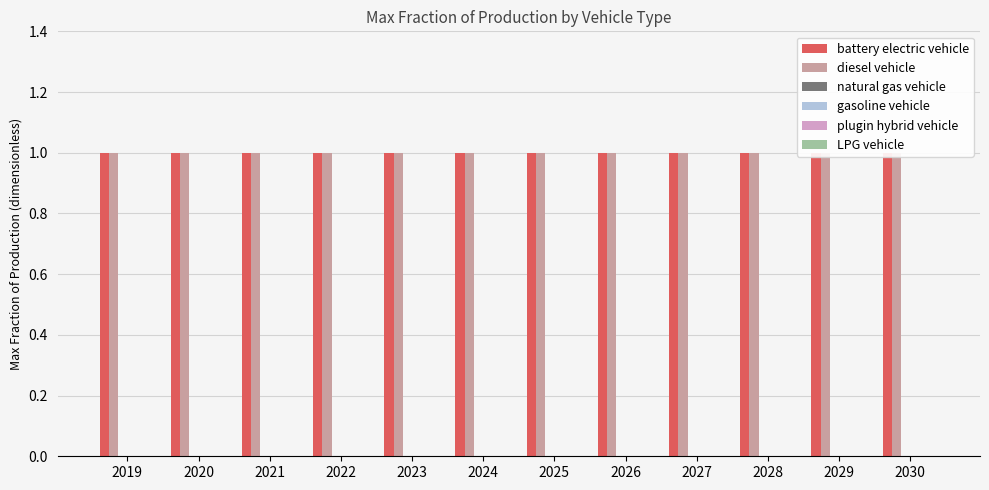

At which category is the sum across all series the highest?

2019